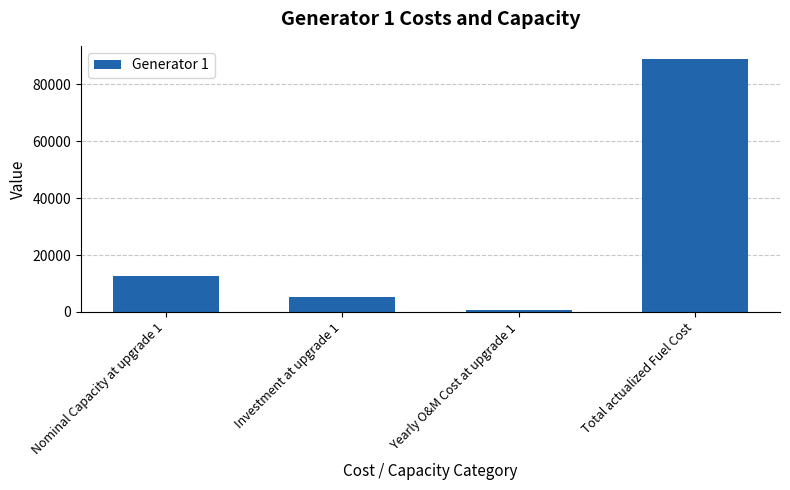

What is the change in value from Nominal Capacity at upgrade 1 to Yearly O&M Cost at upgrade 1?

-12018.0